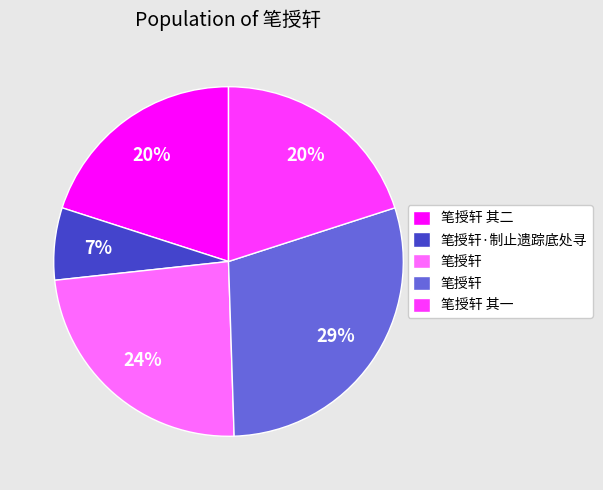

Does any single category account for the majority?

No